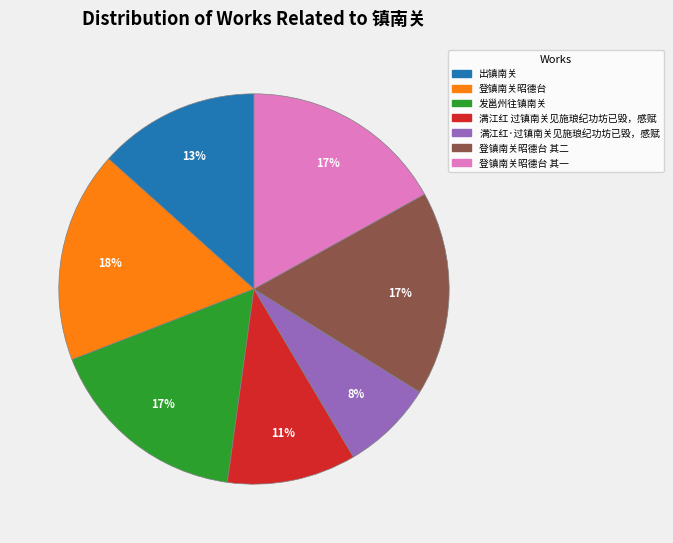

To the nearest percent, what is the average slice percentage?

14%